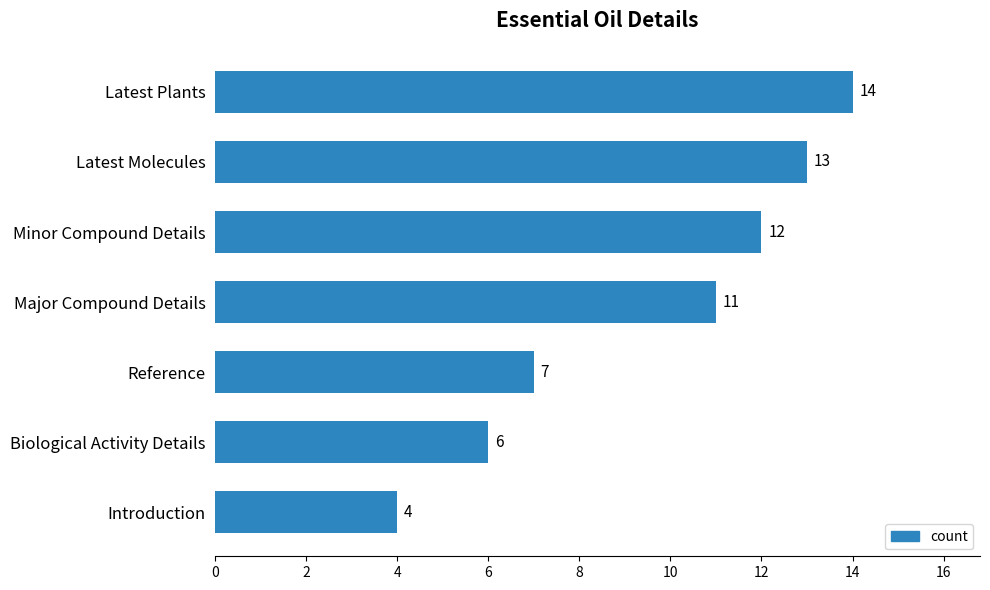

Reading bottom to top, what are all the values shown in this chart?

Introduction=4	Biological Activity Details=6	Reference=7	Major Compound Details=11	Minor Compound Details=12	Latest Molecules=13	Latest Plants=14